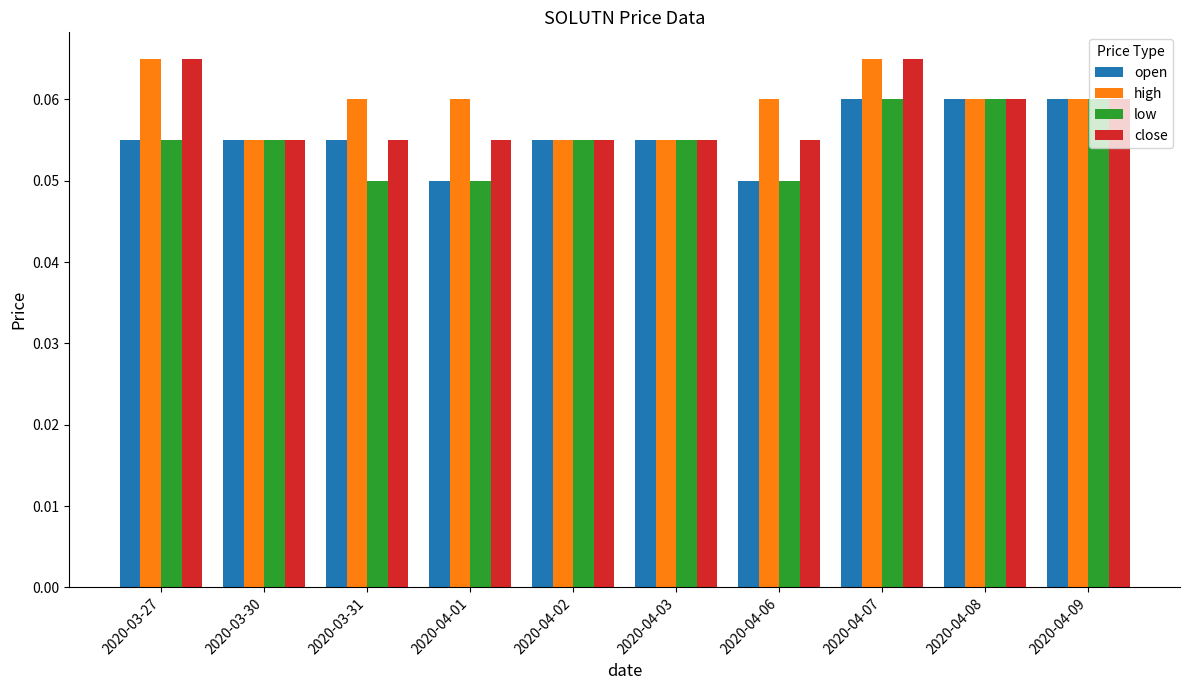

True or false: open has a value of 0.0 at 2020-04-06.

False